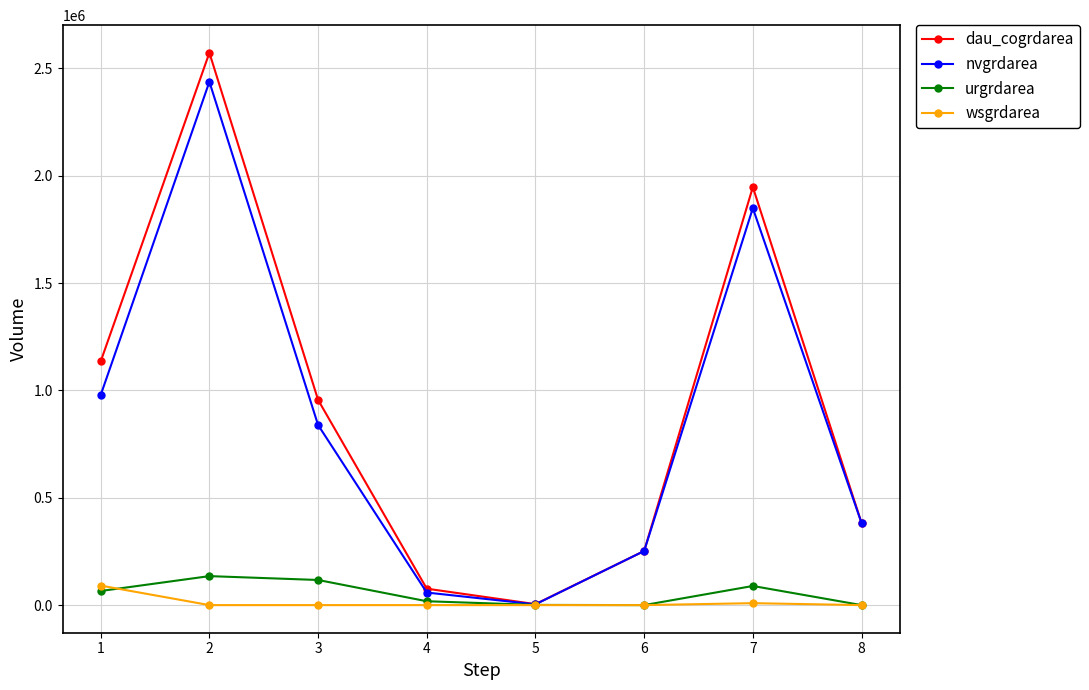

True or false: urgrdarea has more than 1 interior local peaks.

True